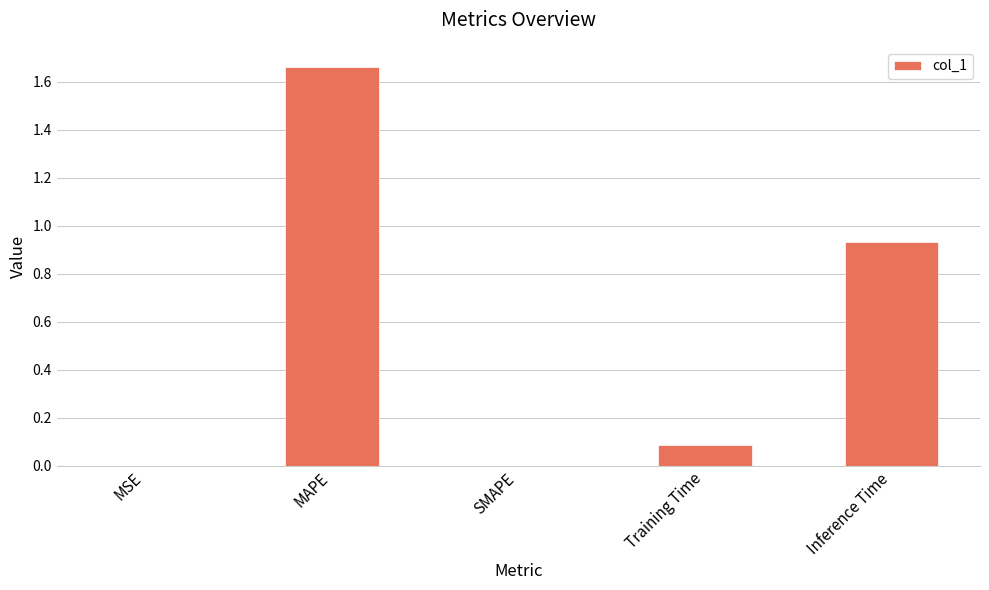

What is the change in value from MAPE to Inference Time?

-0.7